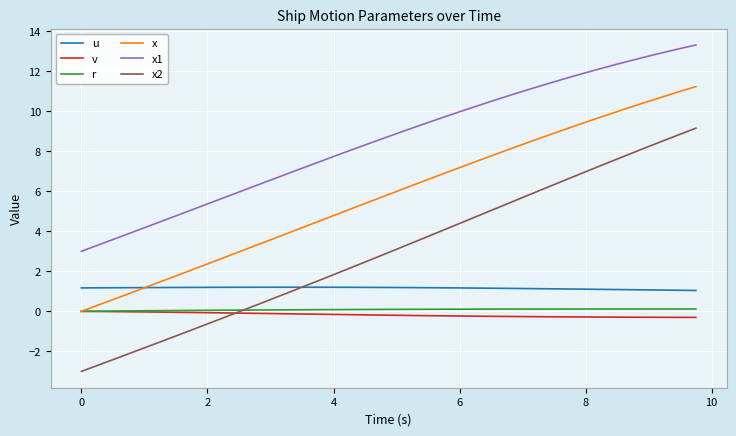

True or false: x and u intersect in this chart.

True